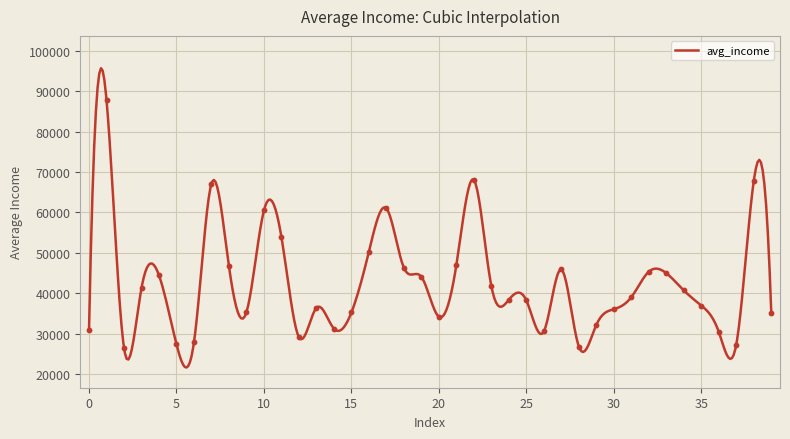

Approximately how many times larger is the value at 9 compared to 18?

0.8